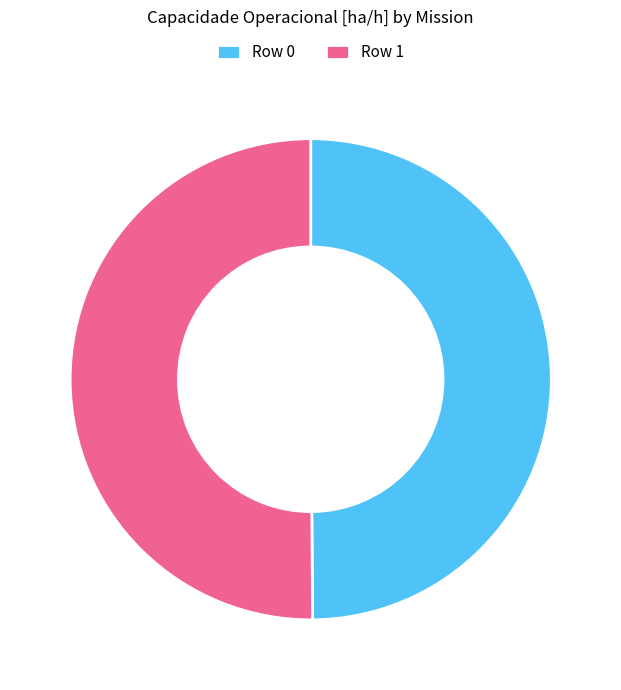

Do Row 1 and Row 0 together represent more than half of the pie?

Yes